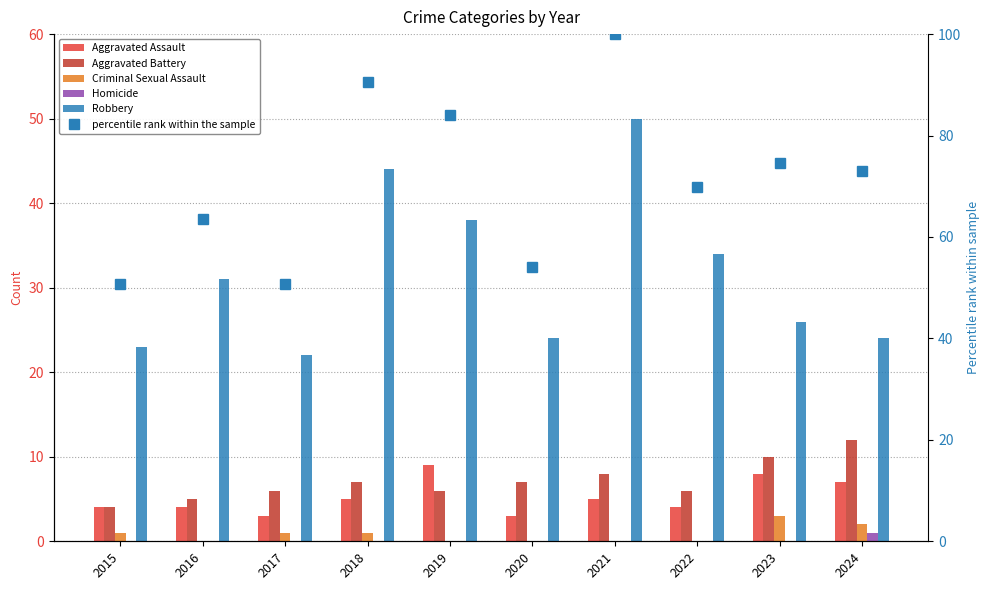

How many values in the Aggravated Assault series are below 5?

5